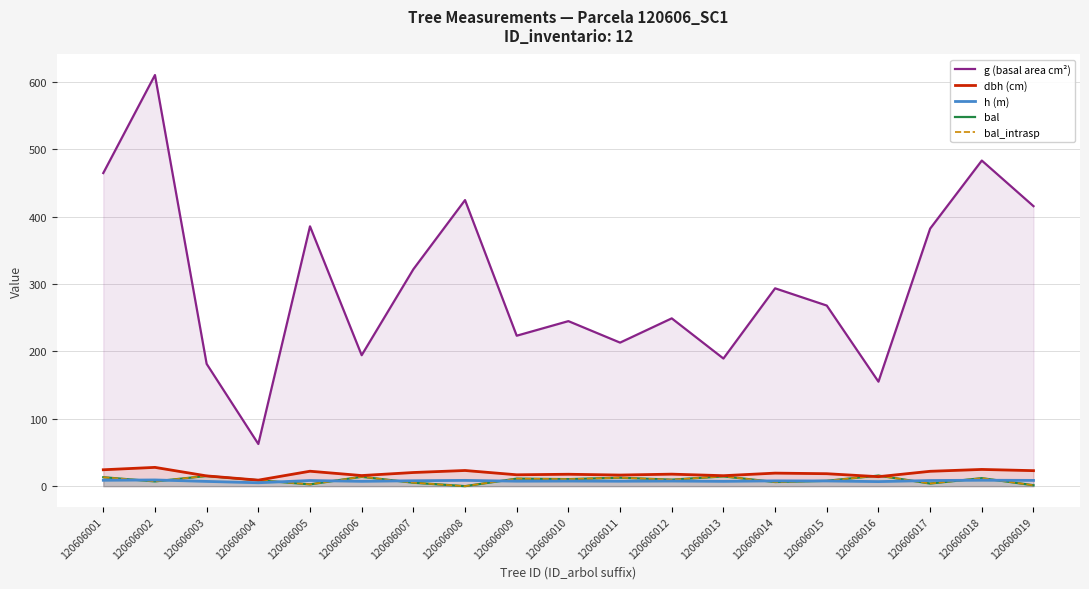

How many lines are shown in the chart?

5